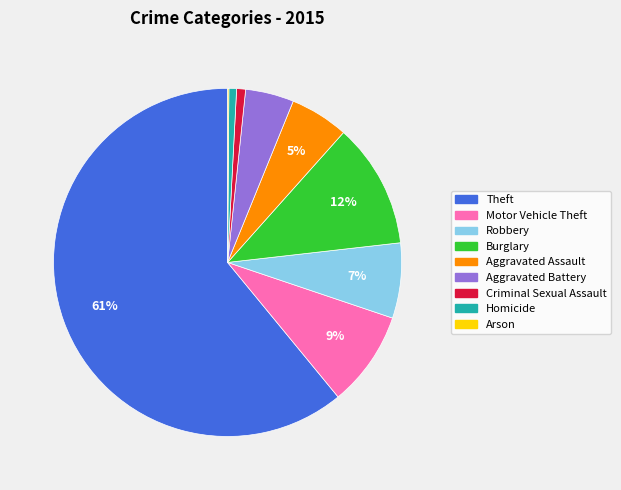

What is the largest slice in the pie chart?

Theft